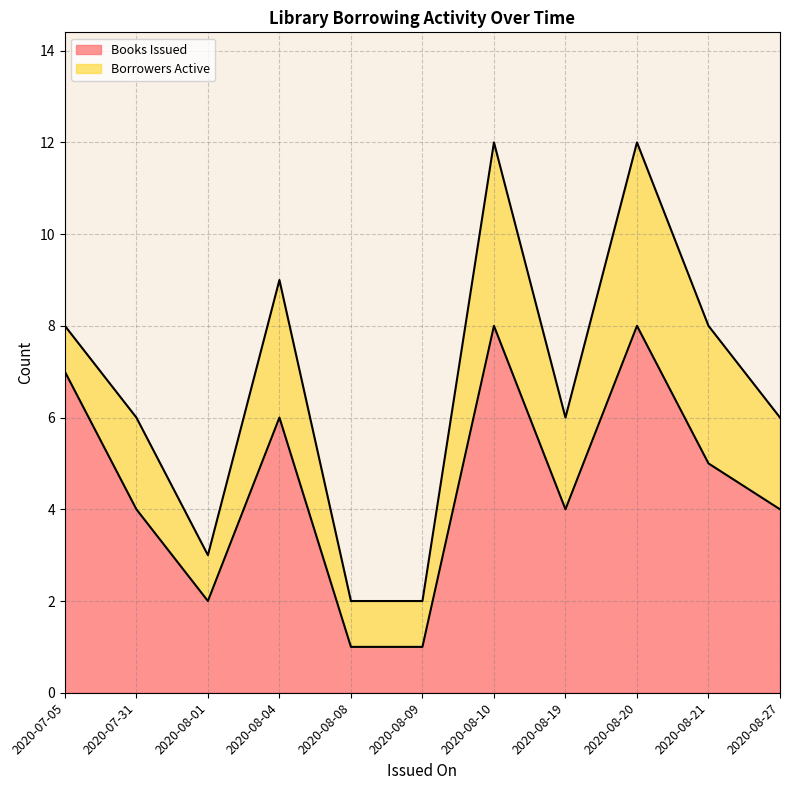

Rank the series by their maximum value, from highest to lowest.

Books Issued, Borrowers Active